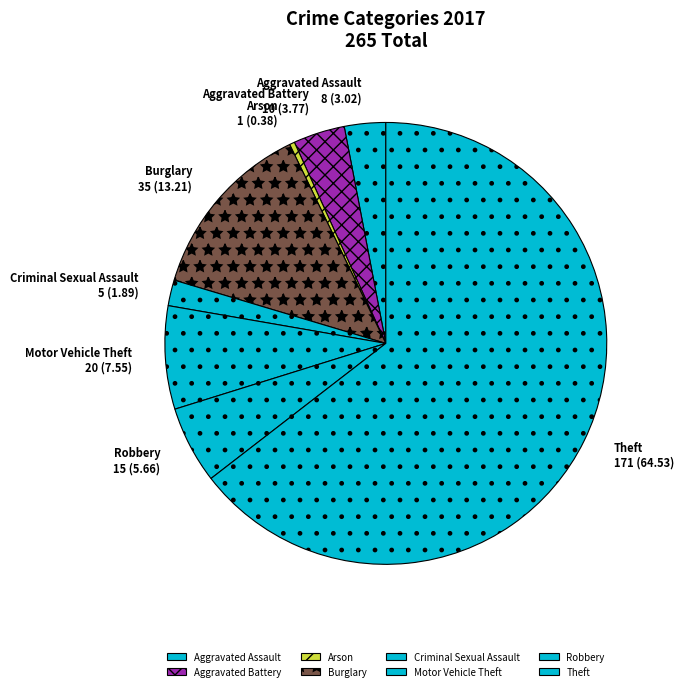

What is the majority slice?

Theft